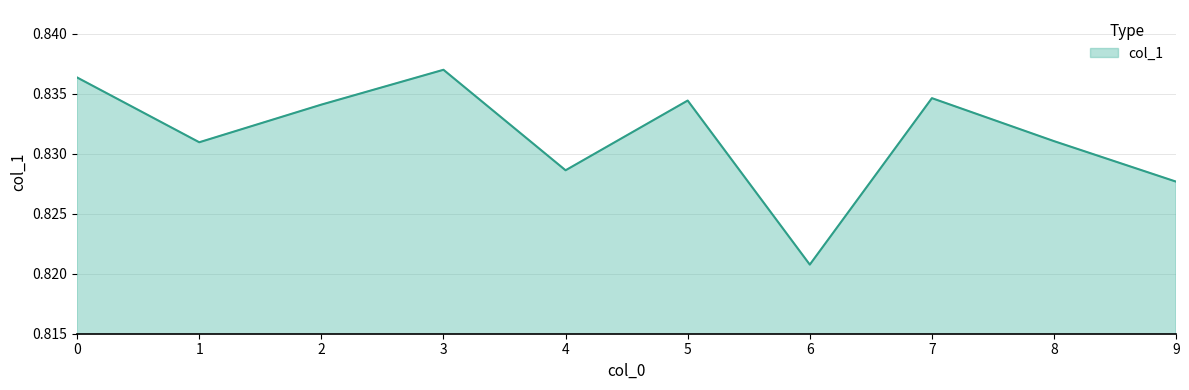

The value at 4 is 1.3. True or false?

False